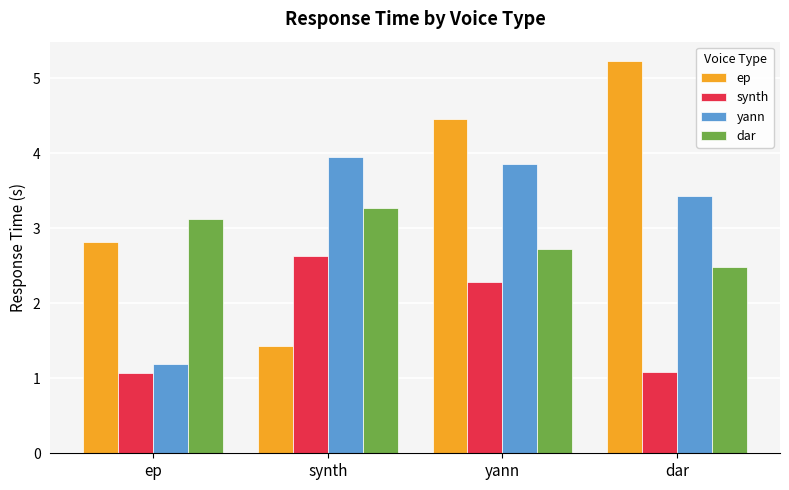

True or false: yann has a value of 2.1 at ep.

False